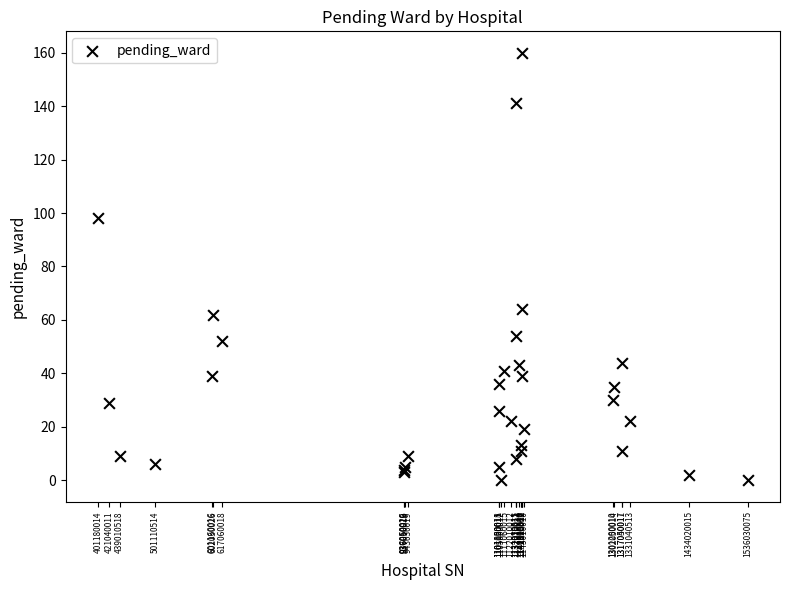

What Y value in the scatter plot is closest to 80?

64